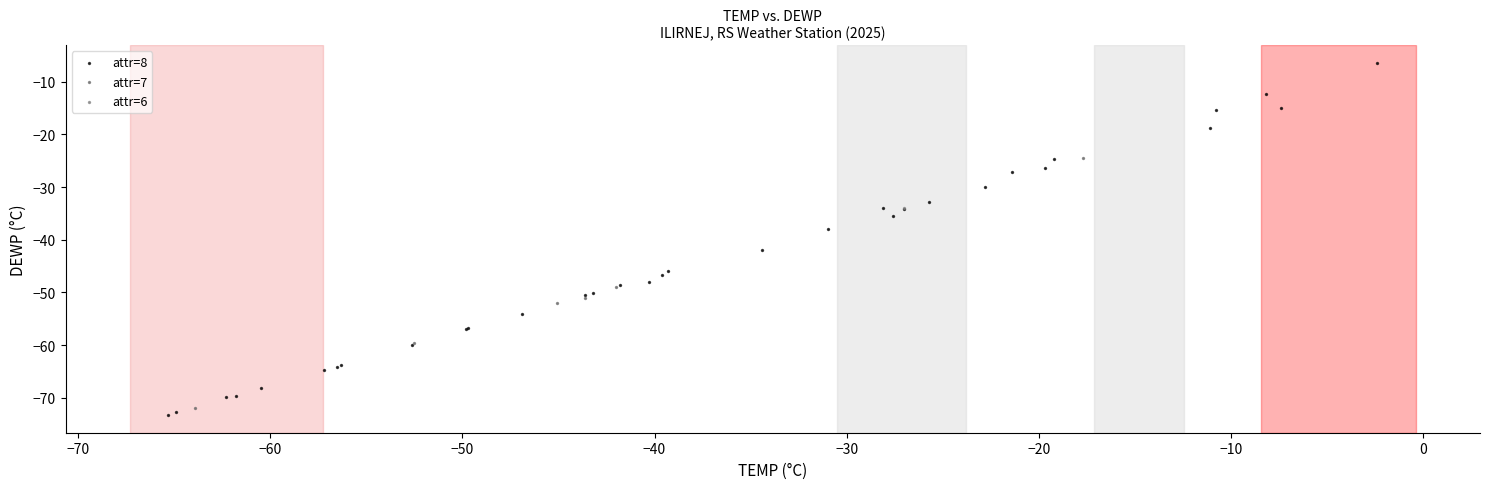

What are all the series names shown in the legend?

attr=8, attr=7, attr=6